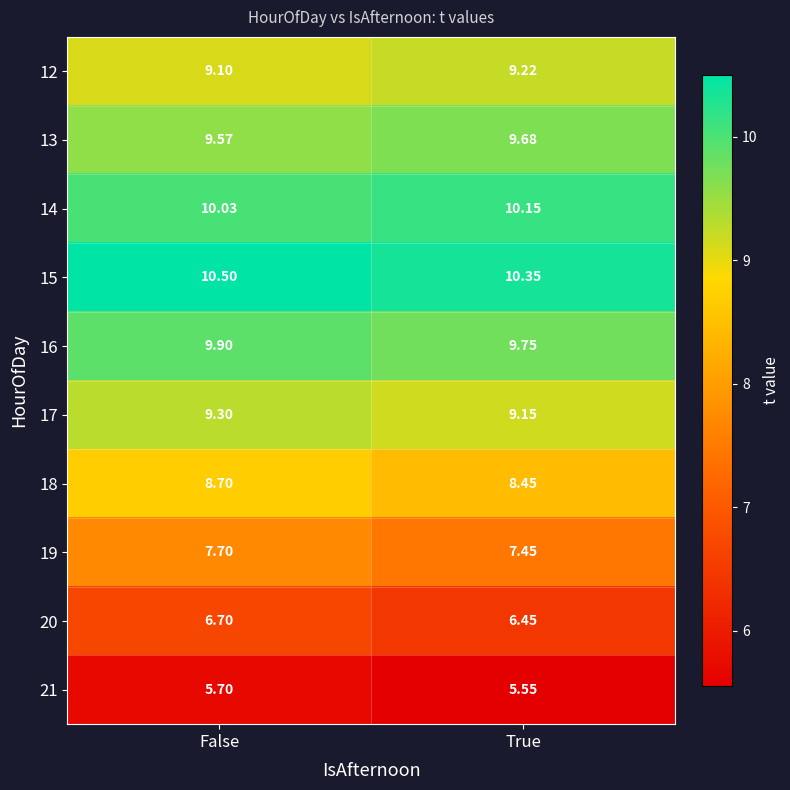

Which category has the highest value in the 18 series?

False